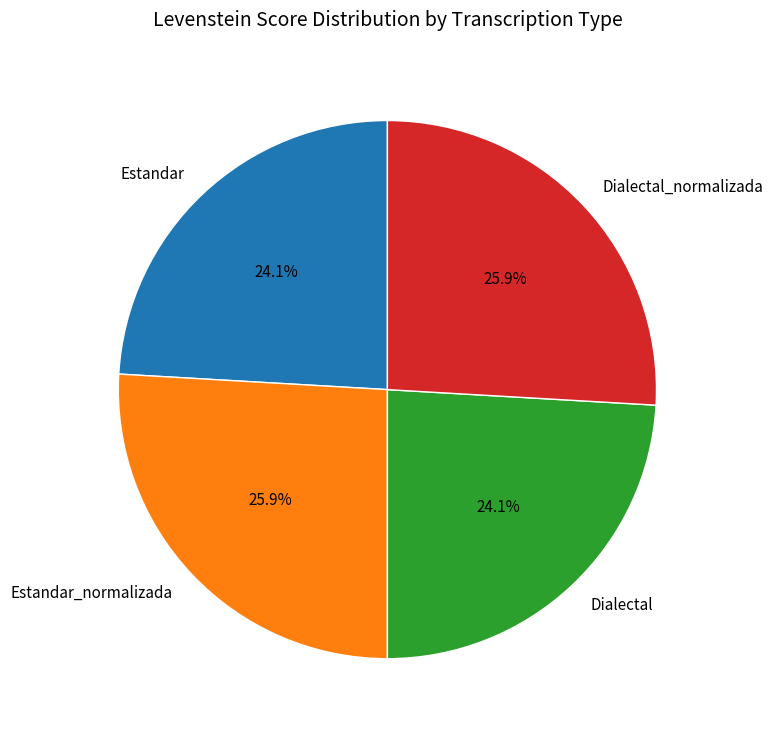

To the nearest percent, what is the average slice percentage?

25%